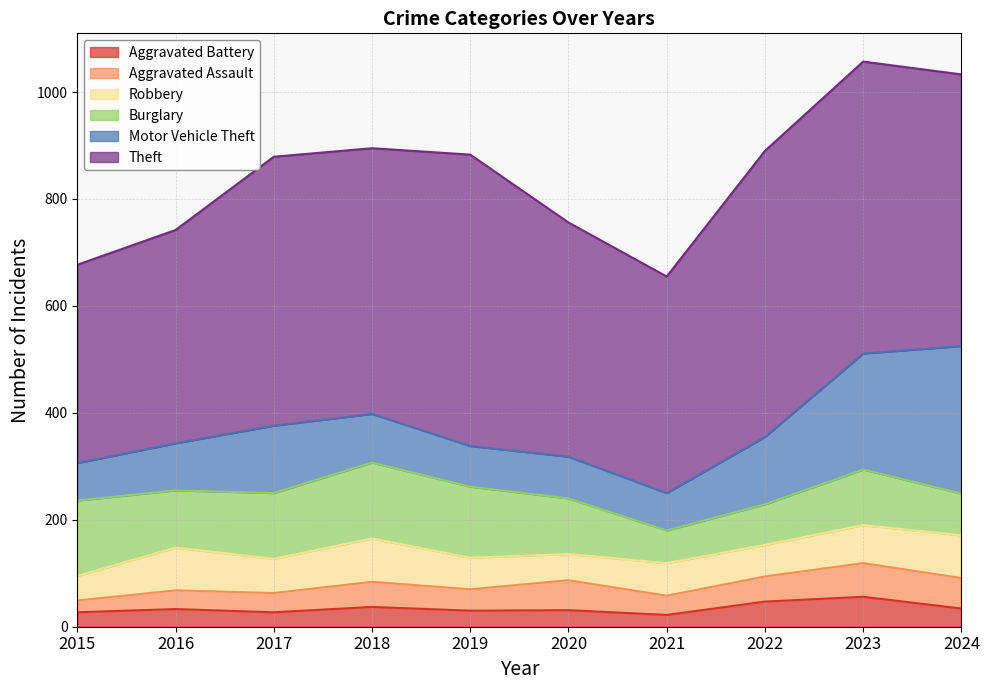

At which label is Robbery closest to 63?

2017